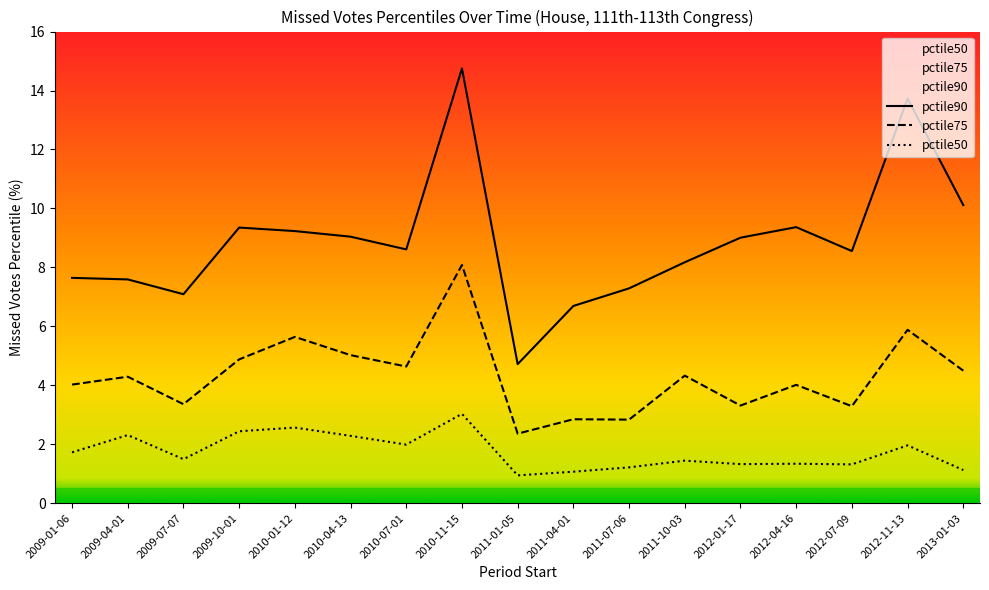

What is the difference between the second highest and minimum values in the pctile90 series?

9.0